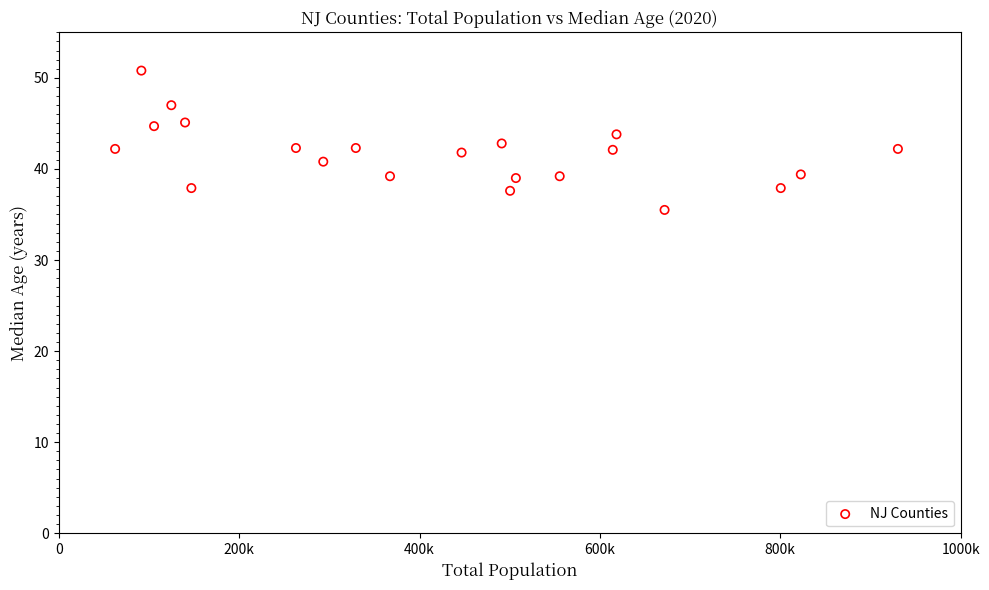

What is the range of X values (max minus min)?

867943.0